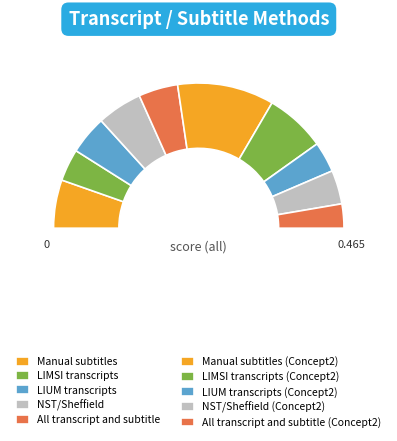

How many slices are in this pie chart?

10